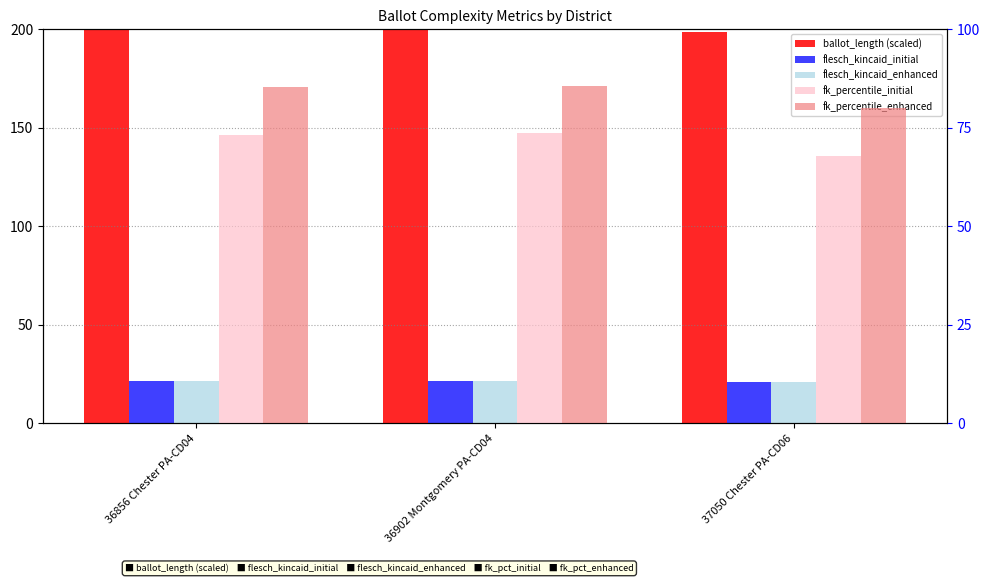

Reading left to right, extract all data points from this chart.

ballot_length (scaled): 36856 Chester PA-CD04=199.8	36902 Montgomery PA-CD04=200.0	37050 Chester PA-CD06=198.5
flesch_kincaid_initial: 36856 Chester PA-CD04=21.4	36902 Montgomery PA-CD04=21.4	37050 Chester PA-CD06=21.1
flesch_kincaid_enhanced: 36856 Chester PA-CD04=21.4	36902 Montgomery PA-CD04=21.4	37050 Chester PA-CD06=21.1
fk_percentile_initial: 36856 Chester PA-CD04=73.1	36902 Montgomery PA-CD04=73.6	37050 Chester PA-CD06=67.7
fk_percentile_enhanced: 36856 Chester PA-CD04=85.3	36902 Montgomery PA-CD04=85.7	37050 Chester PA-CD06=80.1